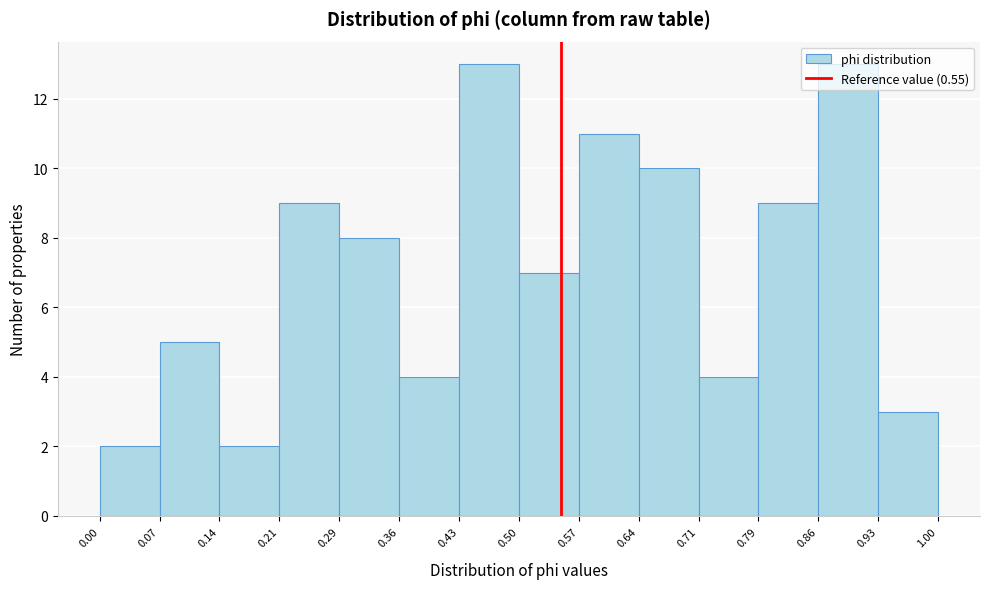

Reading left to right, list every bar in this chart as the range it spans on the x-axis followed by its height. The values are not printed on the chart, so give them approximately, as read against the axis.

0.00 to 0.07: 2
0.07 to 0.14: 5
0.14 to 0.21: 2
0.21 to 0.29: 9
0.29 to 0.36: 8
0.36 to 0.43: 4
0.43 to 0.50: 13
0.50 to 0.57: 7
0.57 to 0.64: 11
0.64 to 0.71: 10
0.71 to 0.79: 4
0.79 to 0.86: 9
0.86 to 0.93: 13
0.93 to 1.00: 3